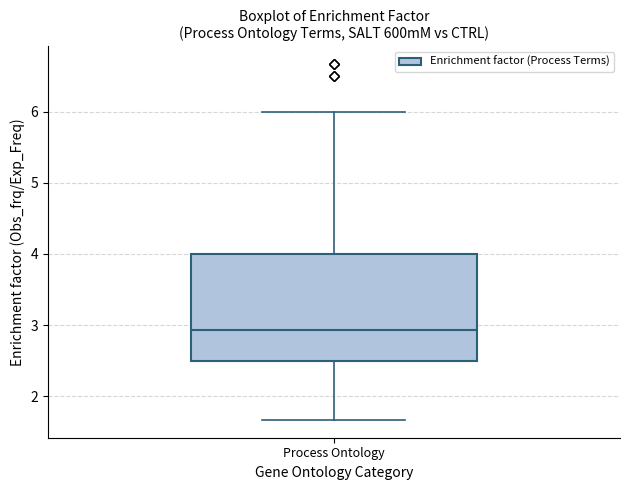

Where does the upper whisker of the box for Process Ontology end on the y-axis? The values are not printed on the chart, so give them approximately, as read against the axis.

6.0